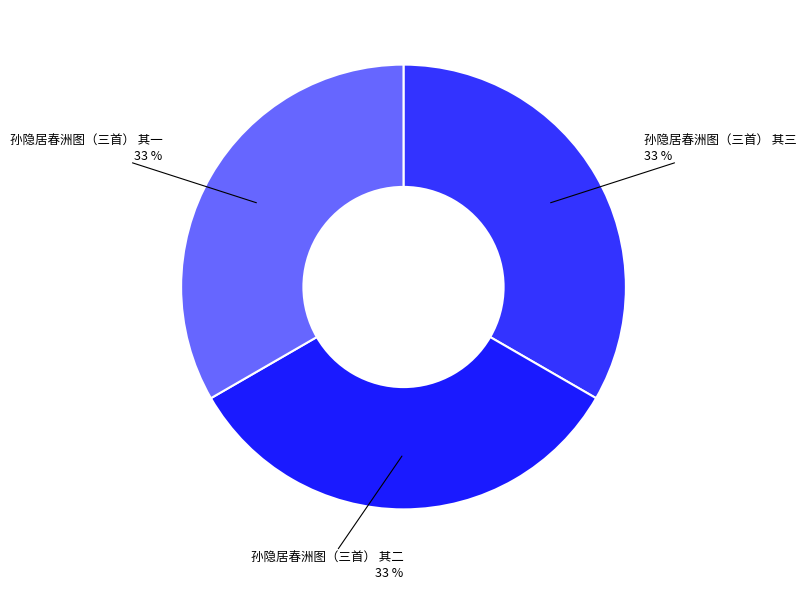

To the nearest percent, what is the average slice percentage?

33%